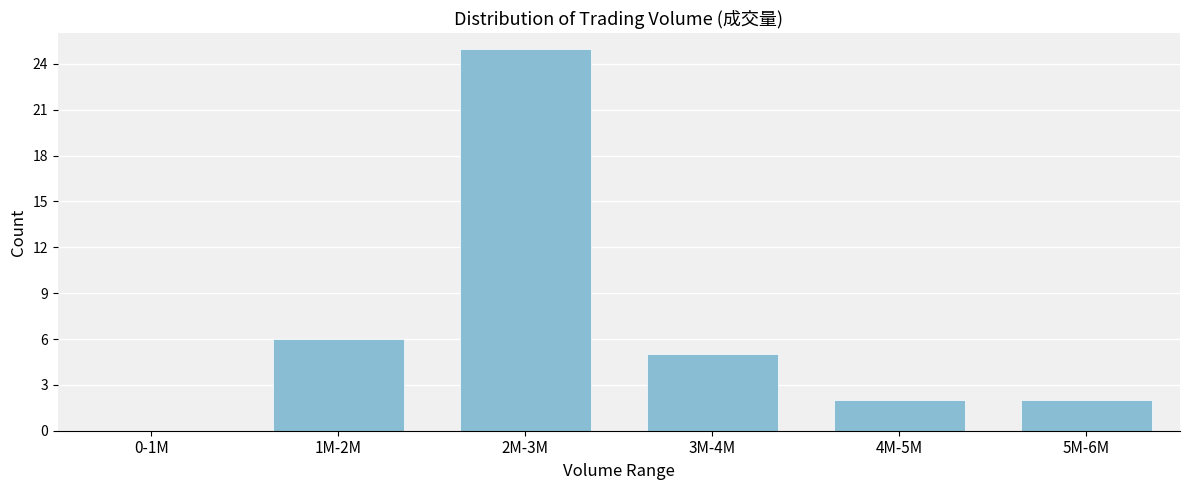

Reading left to right, extract all data points from this chart.

0-1M=0	1M-2M=6	2M-3M=25	3M-4M=5	4M-5M=2	5M-6M=2